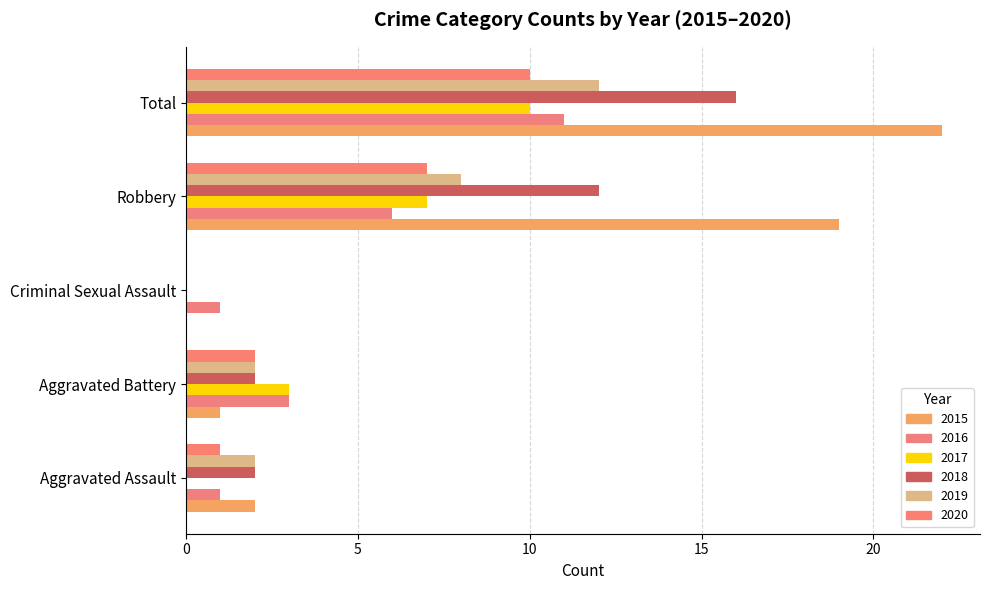

Which series has the largest range (max minus min)?

2015